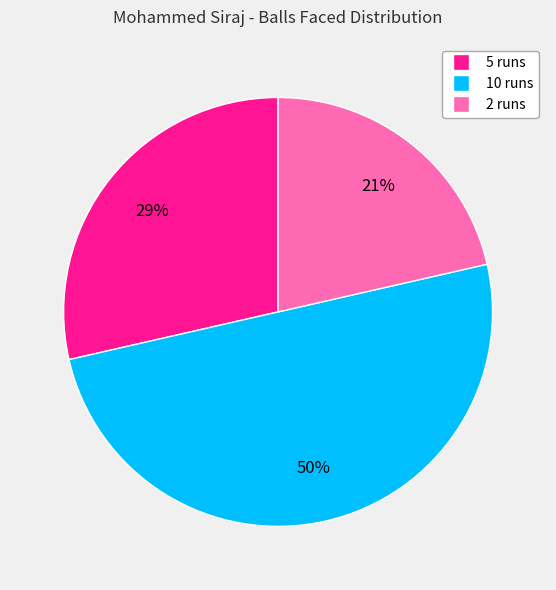

Is it true that 10 runs is 50% of the pie?

True